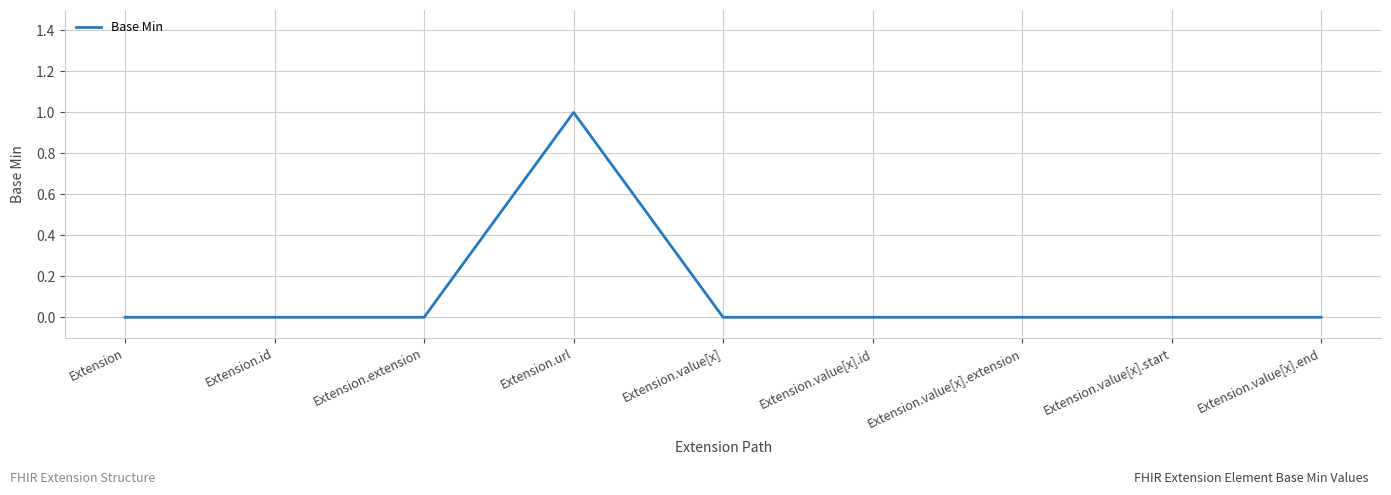

The chart shows a value of 1 at Extension.value[x].extension. True or false?

False